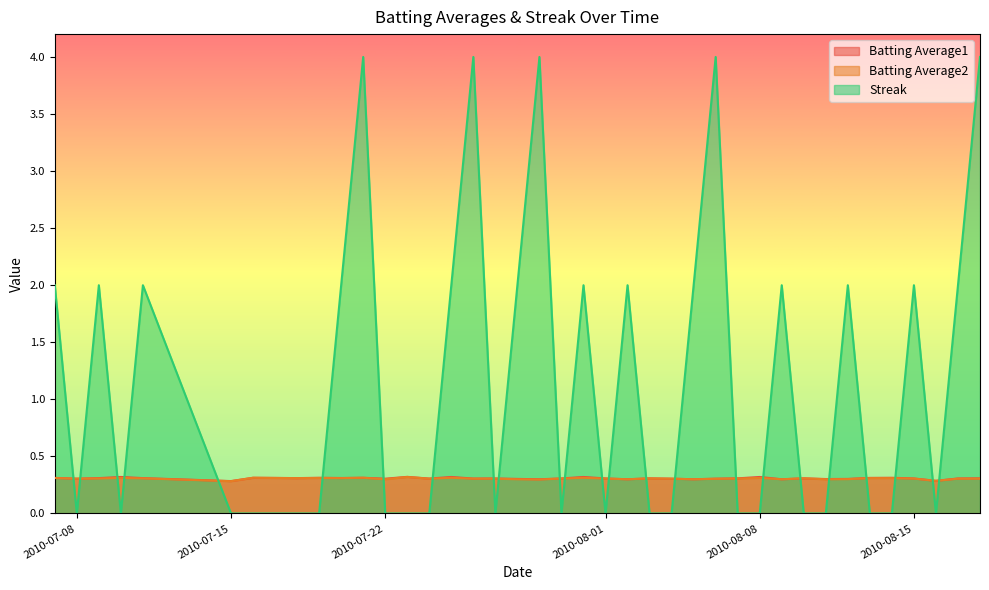

At which category does Batting Average1 reach its first local valley?

2010-07-08